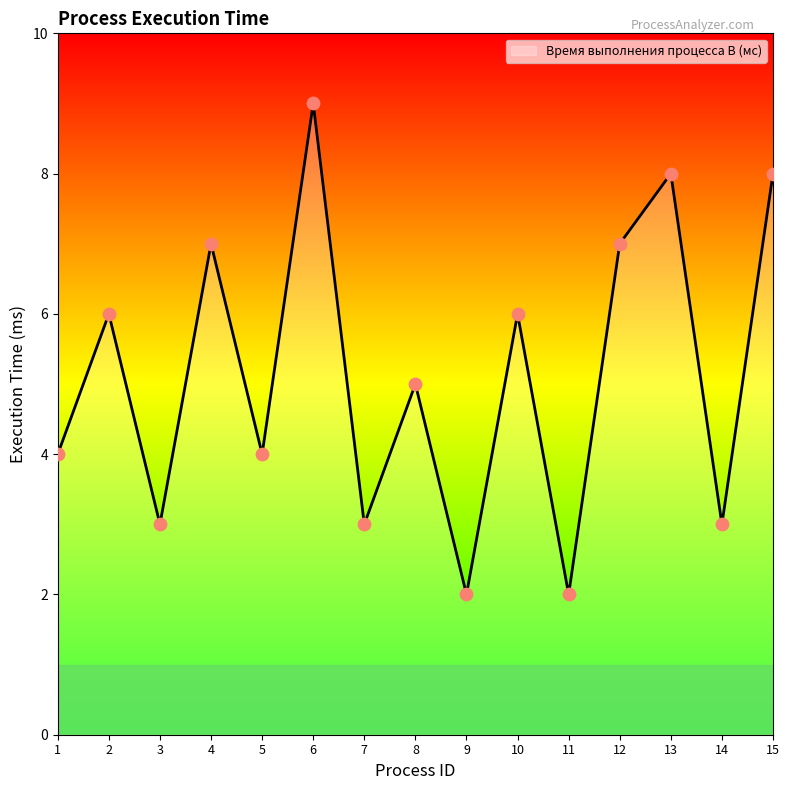

What is the change in value from 1 to 7?

-1